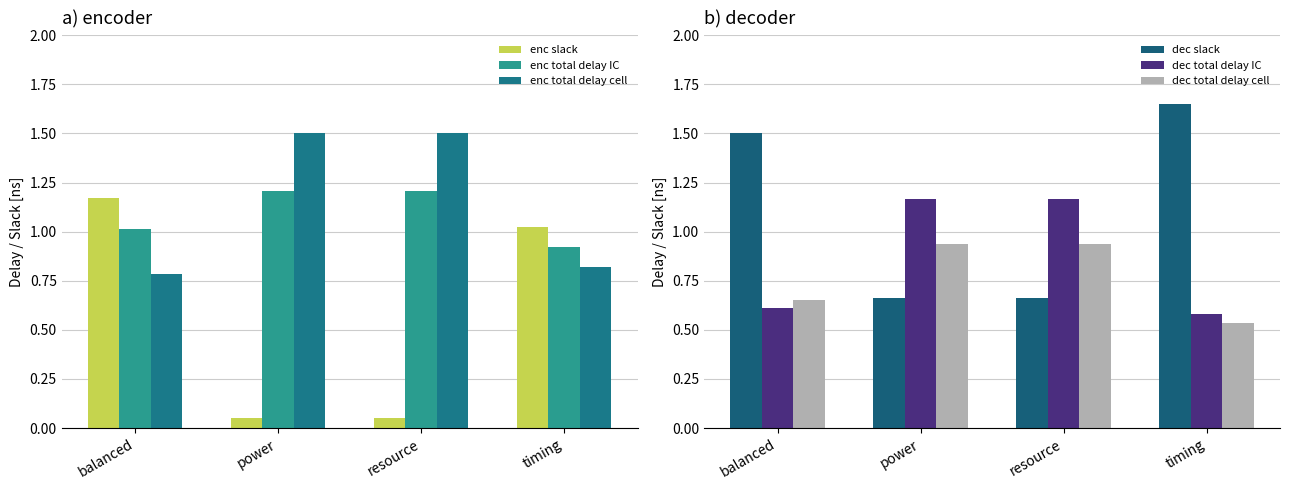

What is the value of the enc total delay cell bar at the 4th from the left?

0.8